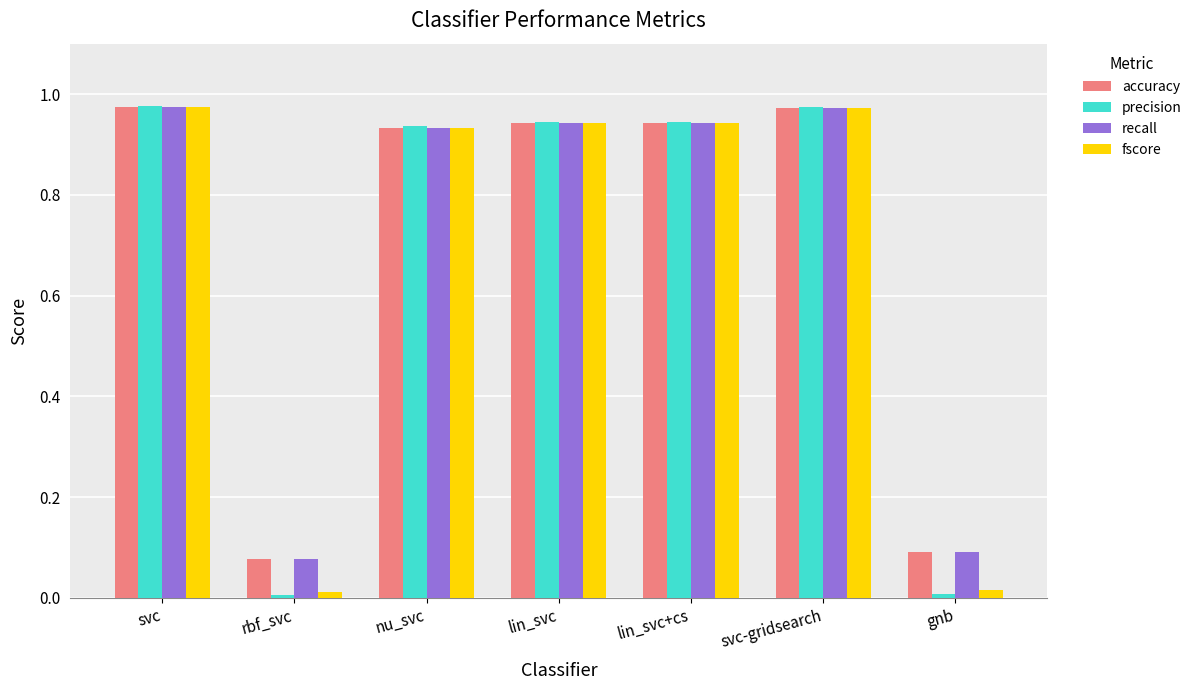

Where is recall nearest to the value 0?

rbf_svc